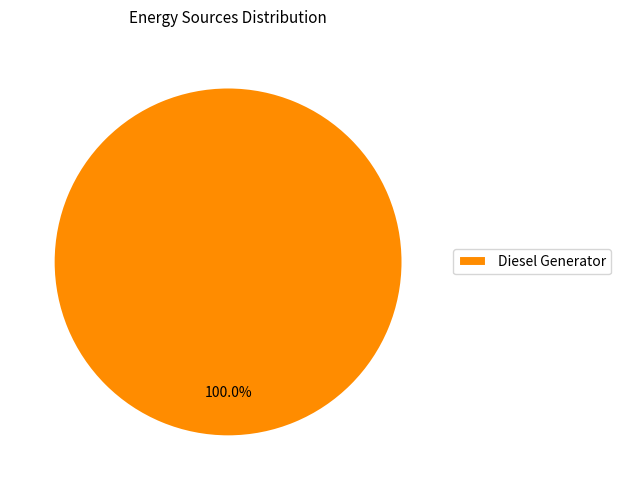

Is there any slice that represents more than half of the pie?

Yes